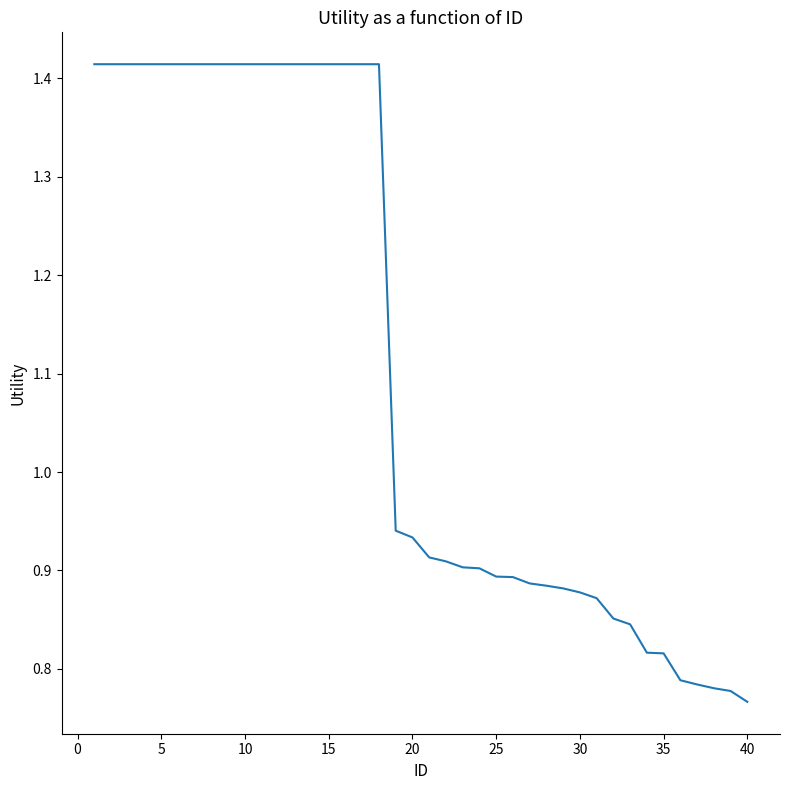

What is the difference between the maximum and minimum values?

0.6